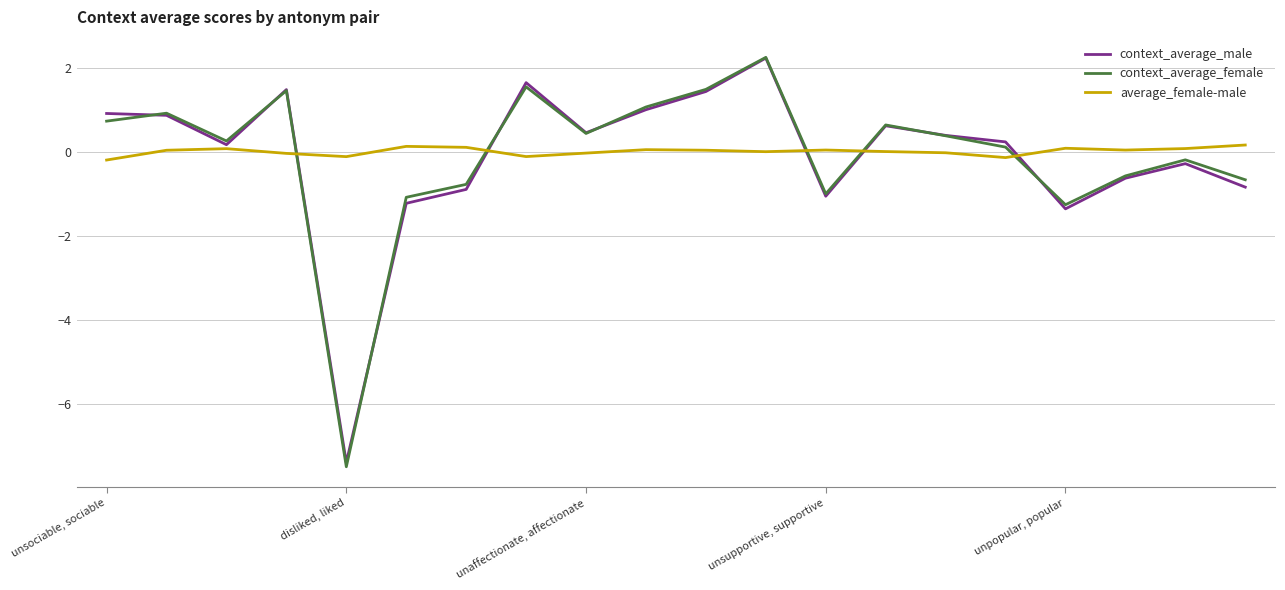

What is the smallest value displayed?

-7.5